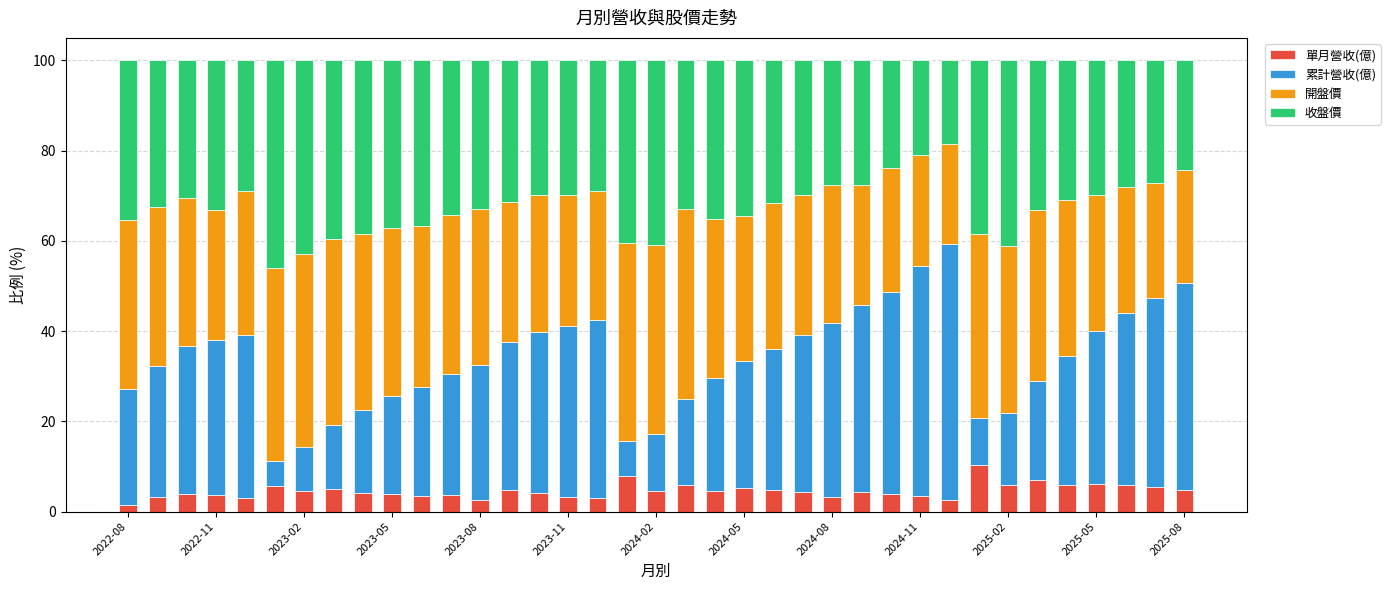

Does the chart contain stacked bars?

Yes